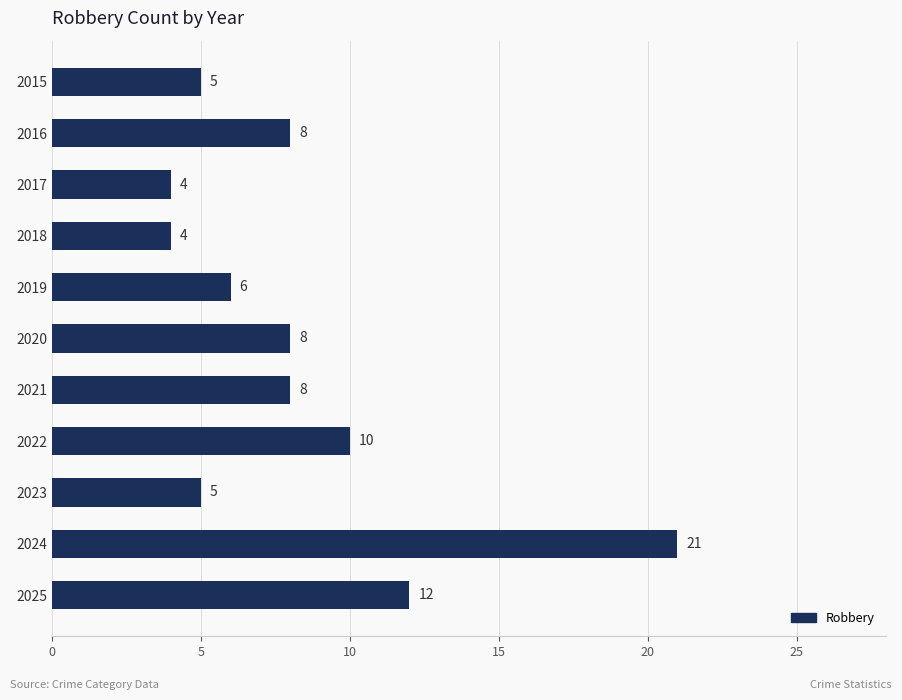

At which category does the chart reach its peak across all series?

2024